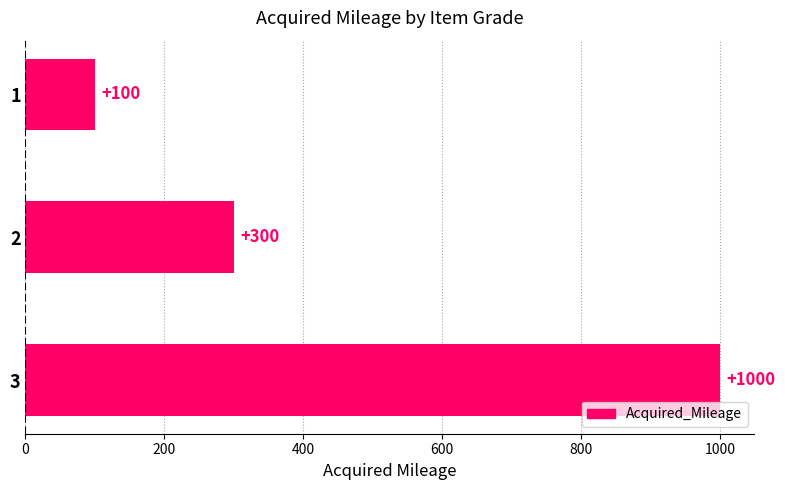

Reading top to bottom, list all the values displayed in this chart.

1=100	2=300	3=1000